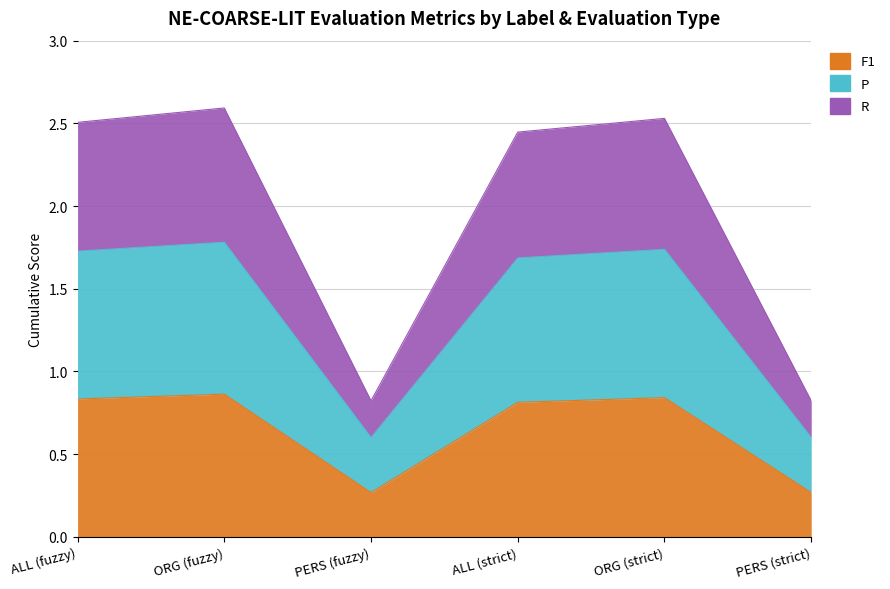

The F1 series shows 0.8 at ALL (strict). True or false?

True